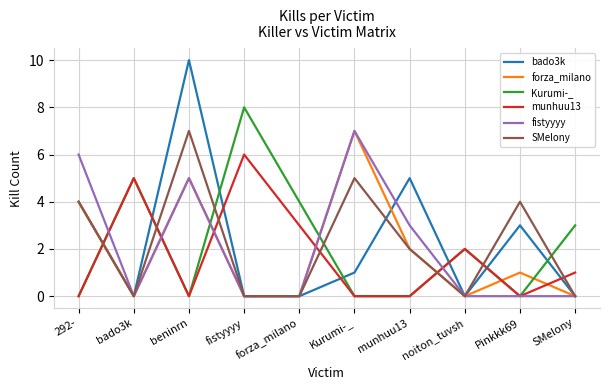

What position from the left is Kurumi-_?

6